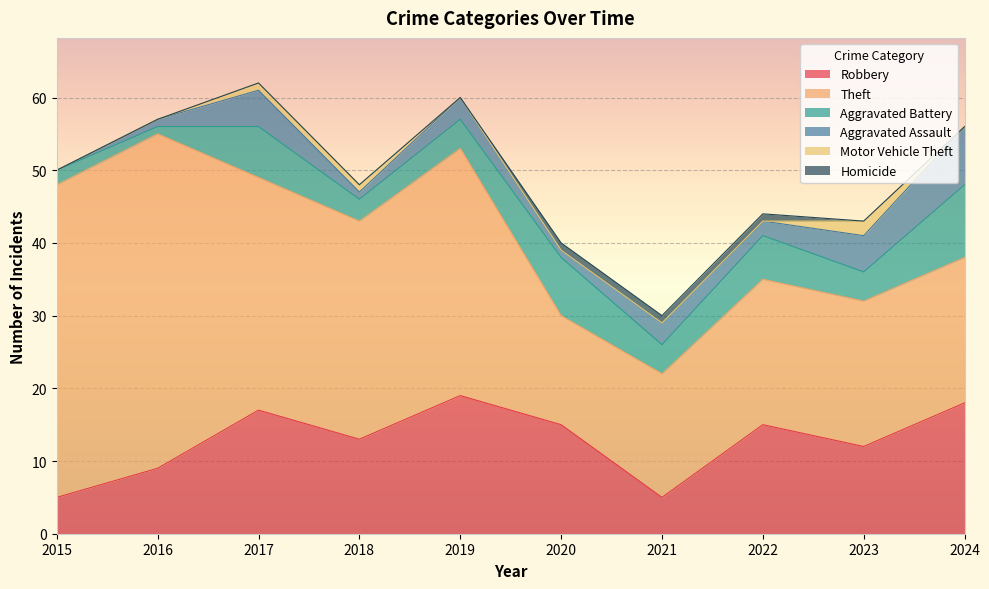

What is the value of the Aggravated Battery point at the 2nd from the left?

1